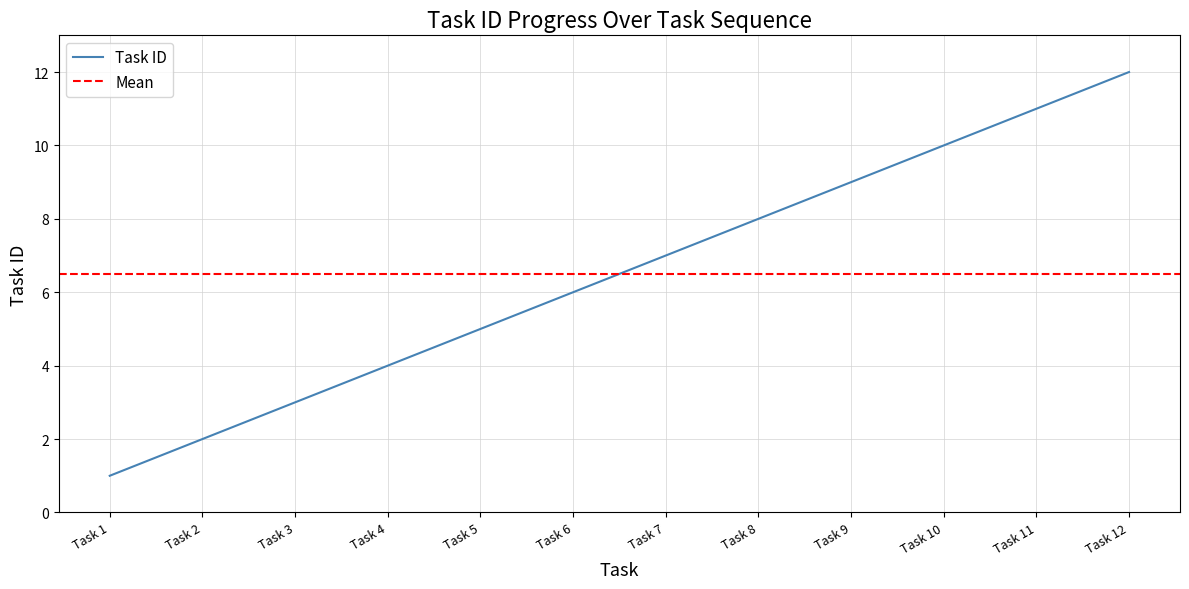

Where does the data first go above 7?

Task 8